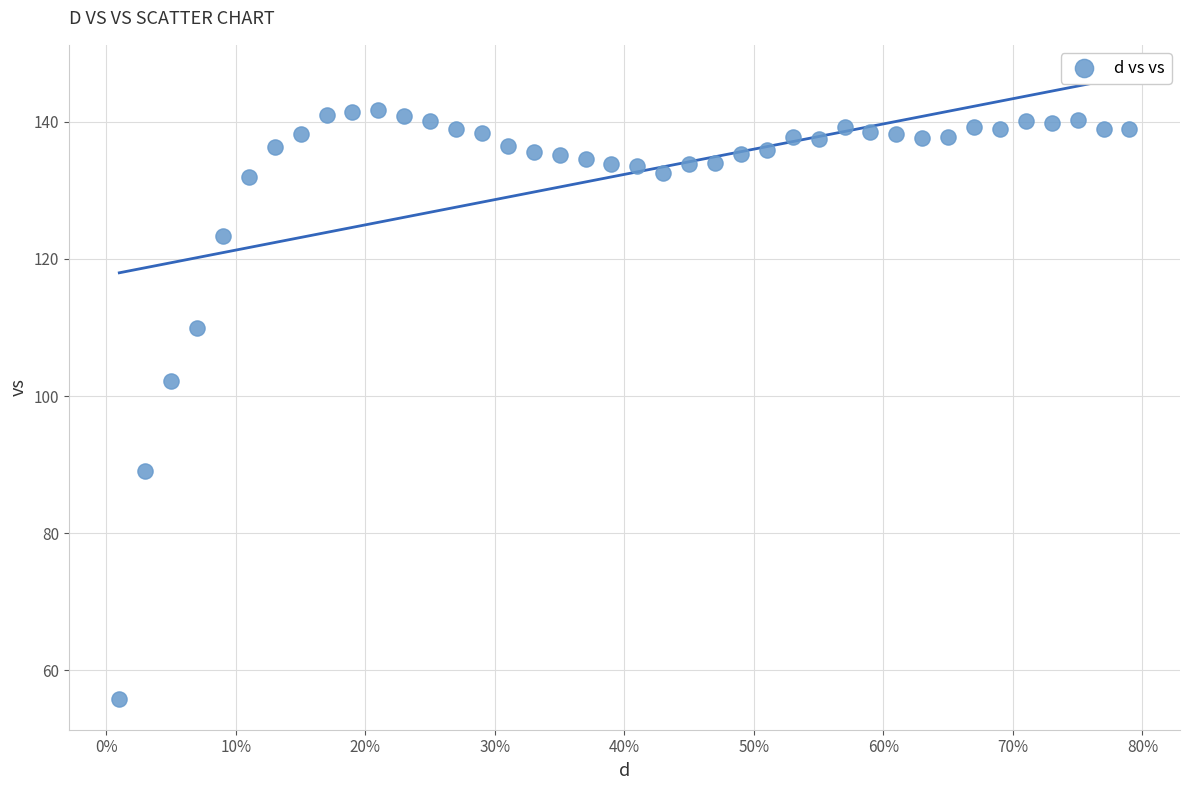

What is the range of Y values (max minus min)?

85.9